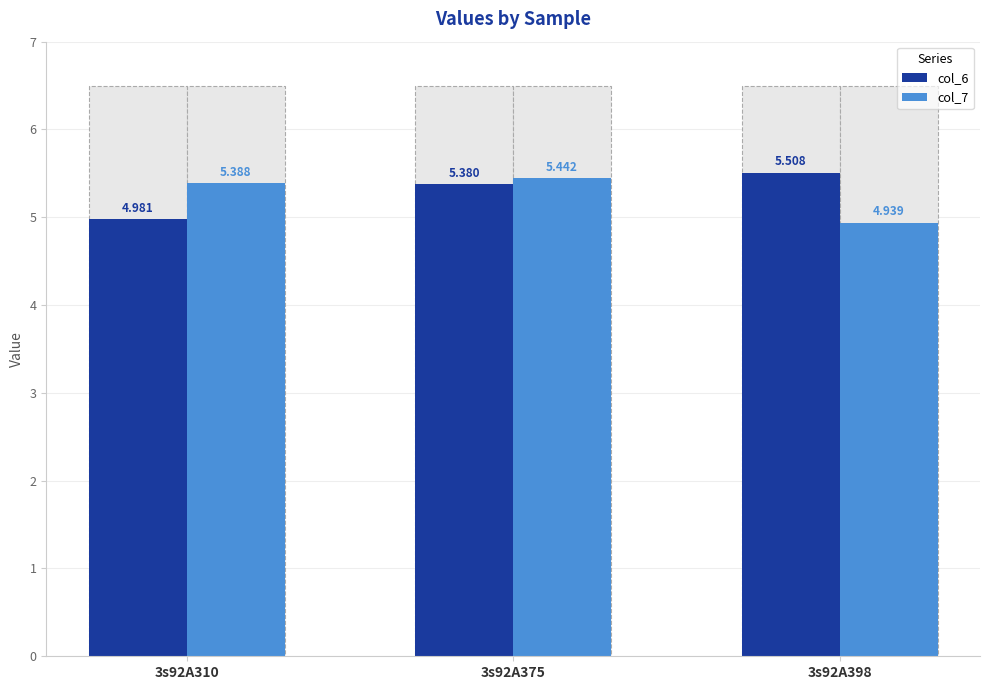

Reading left to right, extract all data points from this chart.

col_6: 5.0	5.4	5.5
col_7: 5.4	5.4	4.9